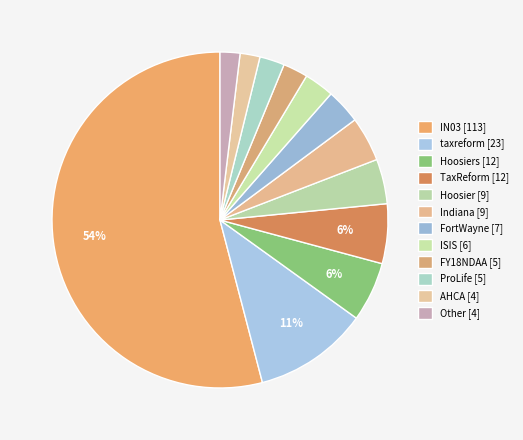

Count the number of slices in the pie.

12